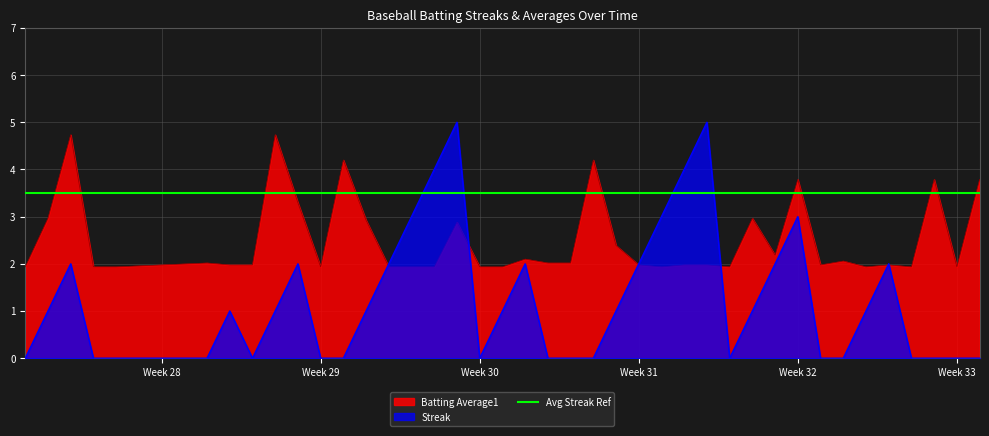

What is the greatest value displayed?

5.0